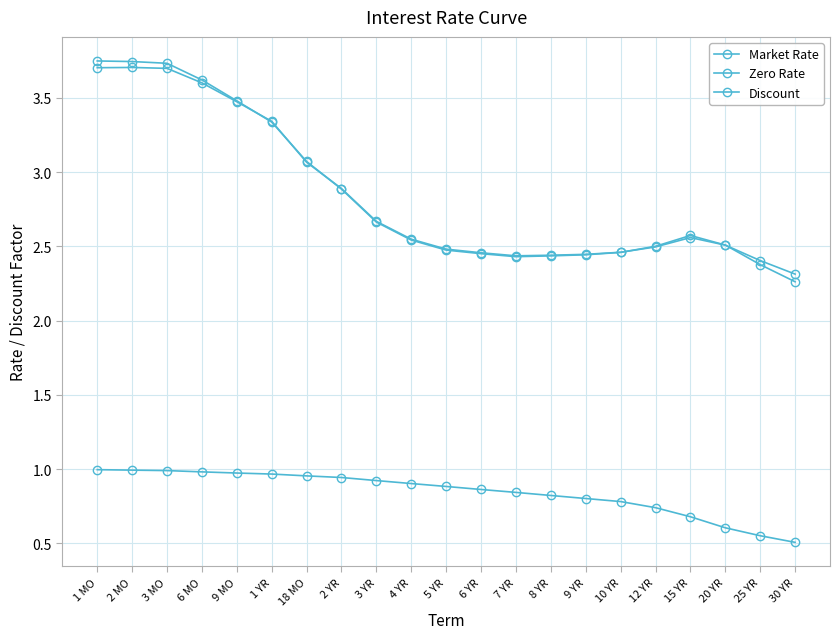

In Zero Rate, how many points are higher than both neighbors (excluding endpoints)?

1